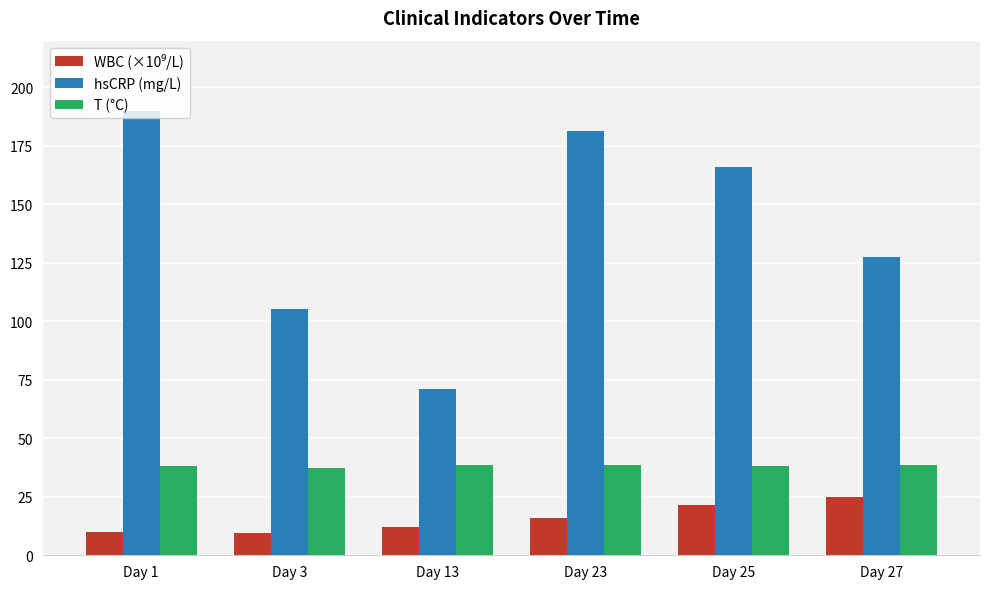

What is the difference between the maximum and minimum values in the hsCRP (mg/L) series?

119.1